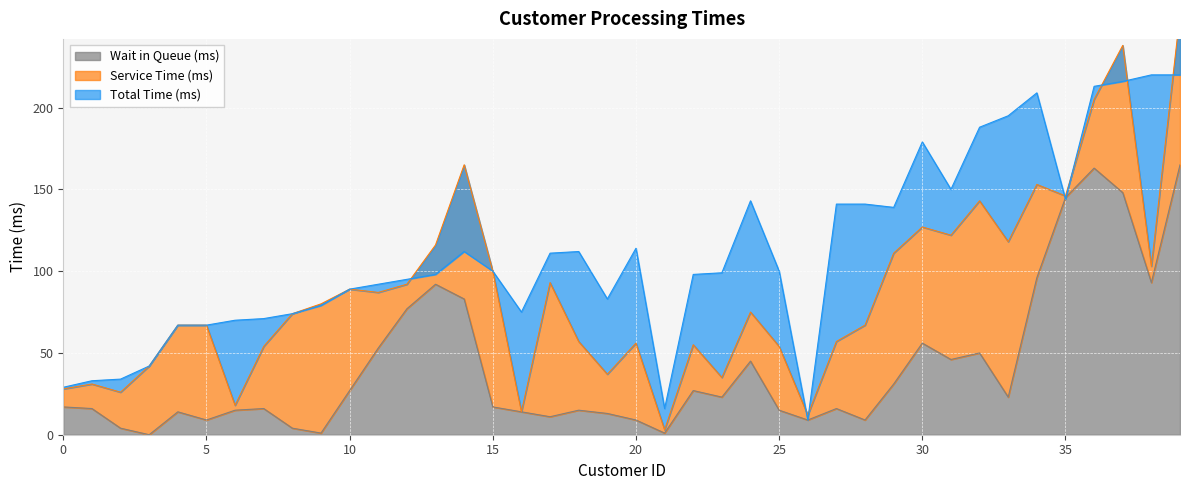

The Wait in Queue (ms) series shows 27 at 10. True or false?

True